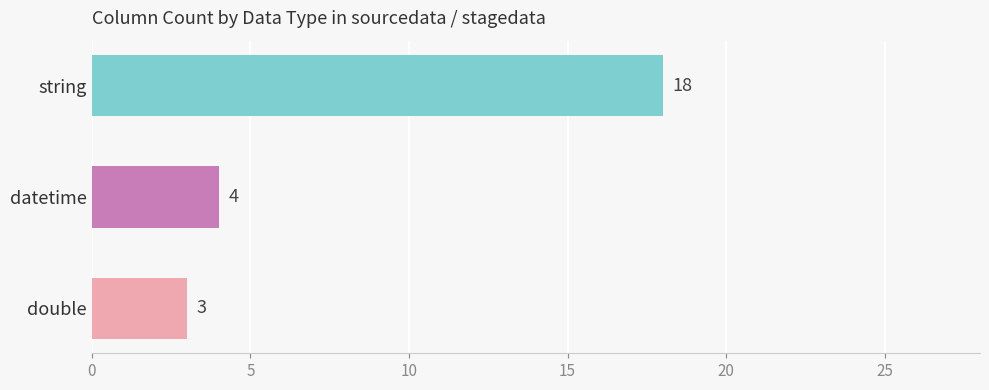

Rank the categories by value from highest to lowest.

string, datetime, double